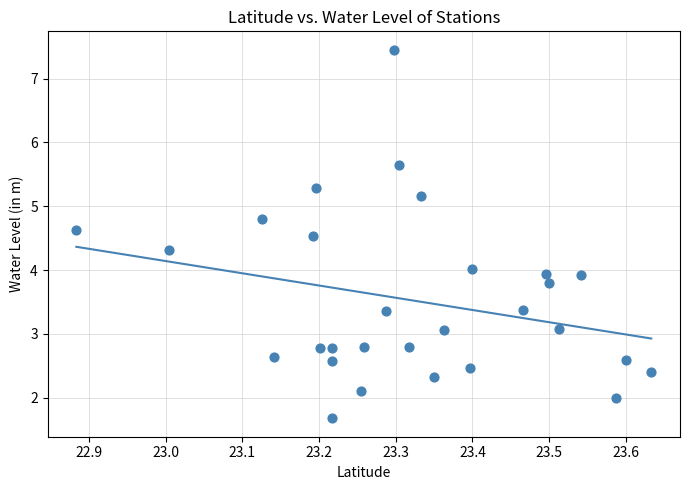

What is the range of X values (max minus min)?

0.8